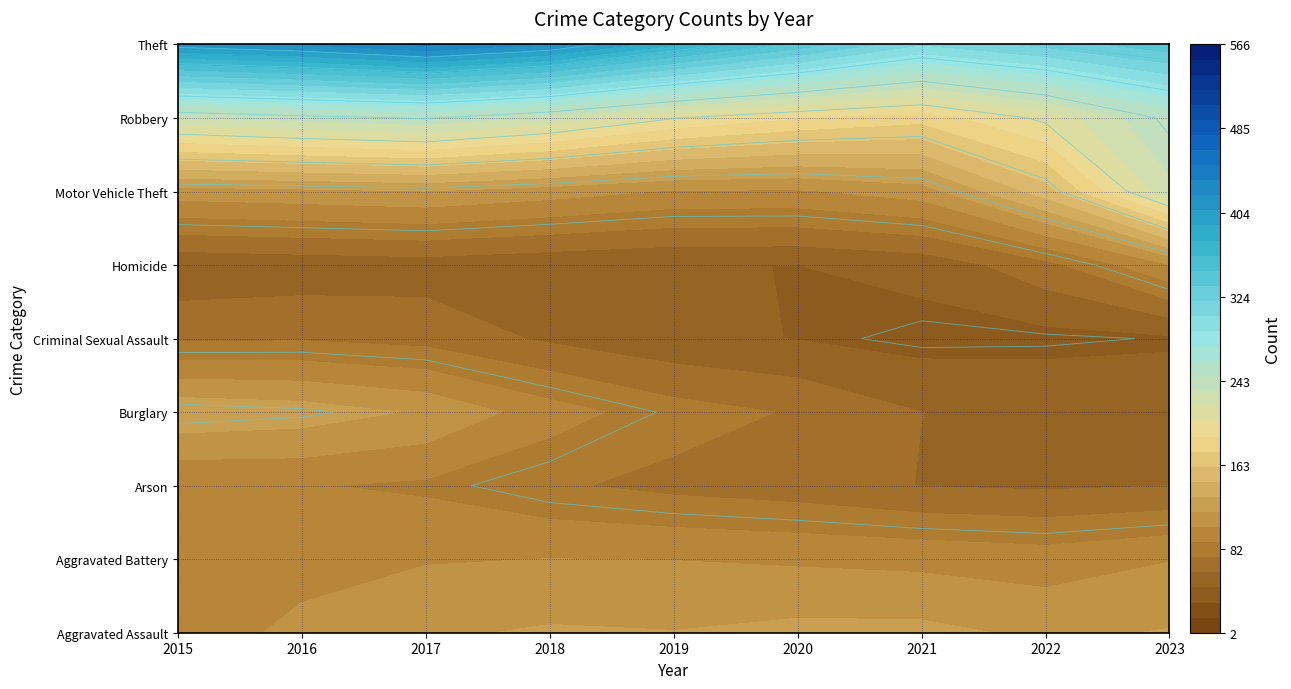

What is the maximum value for Aggravated Battery?

153